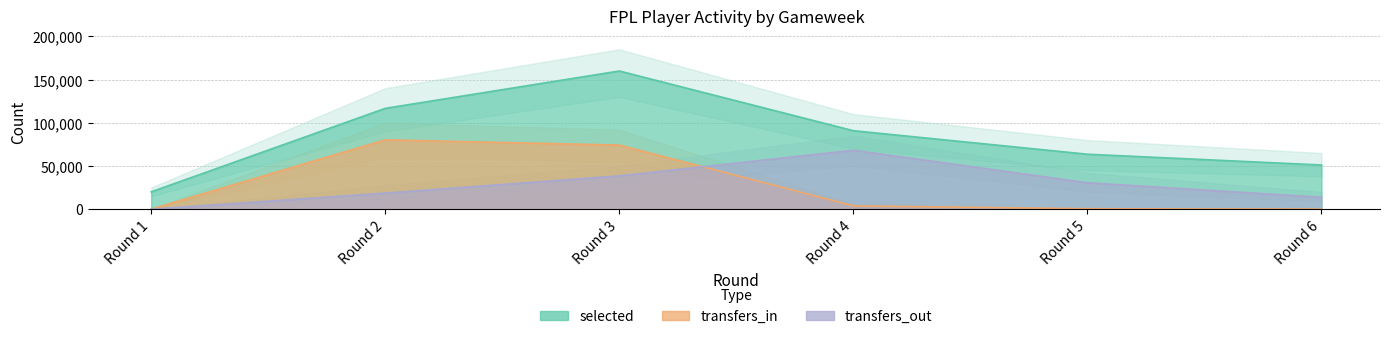

What is the difference between the transfers_out values at Round 1 and Round 2?

18567